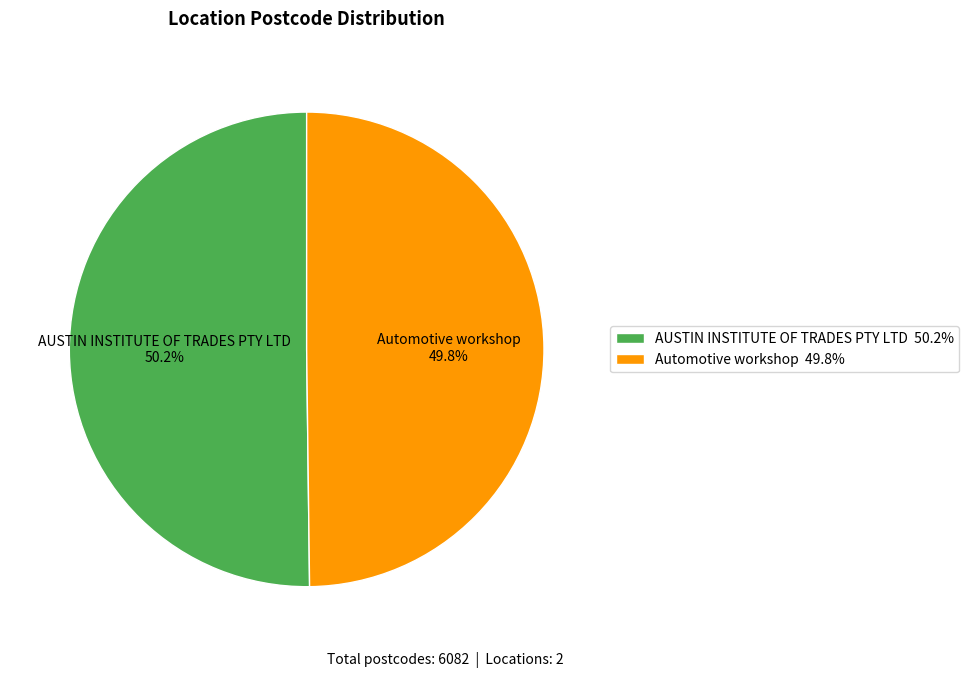

Is it true that AUSTIN INSTITUTE OF TRADES PTY LTD is 45% of the pie?

False